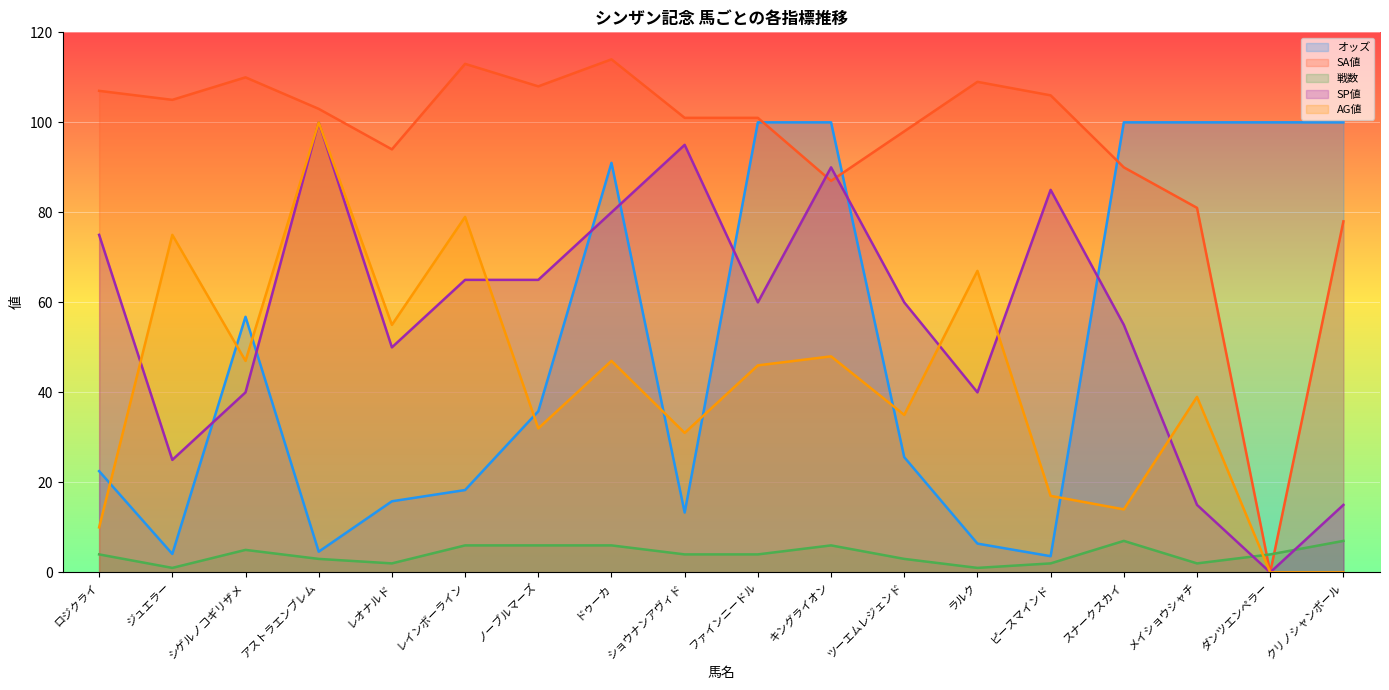

What is the average value of the 戦数 series?

4.1